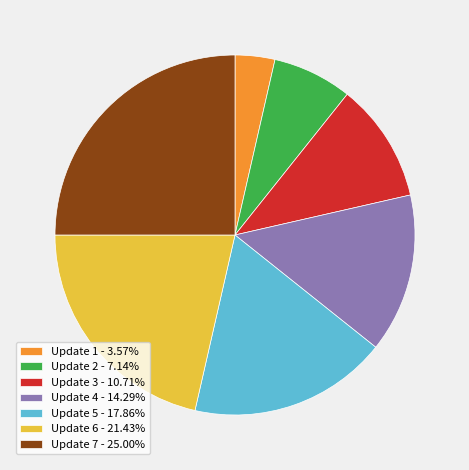

How many slices are in this pie chart?

7